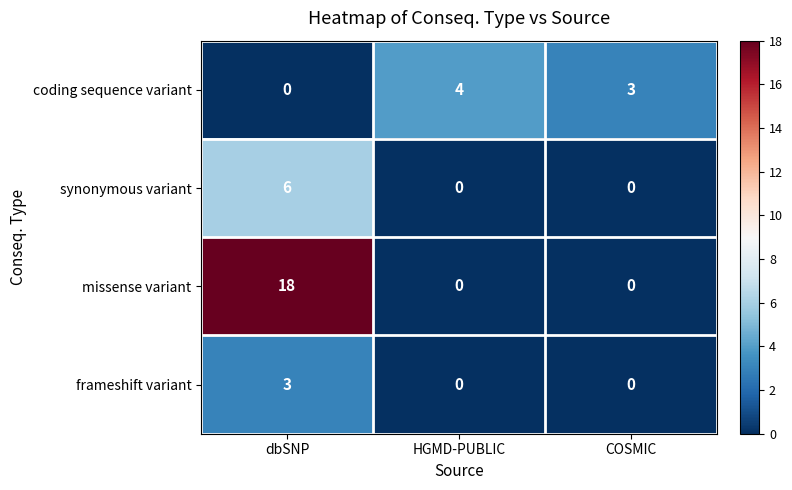

Is it true that synonymous variant equals 0 at HGMD-PUBLIC?

True